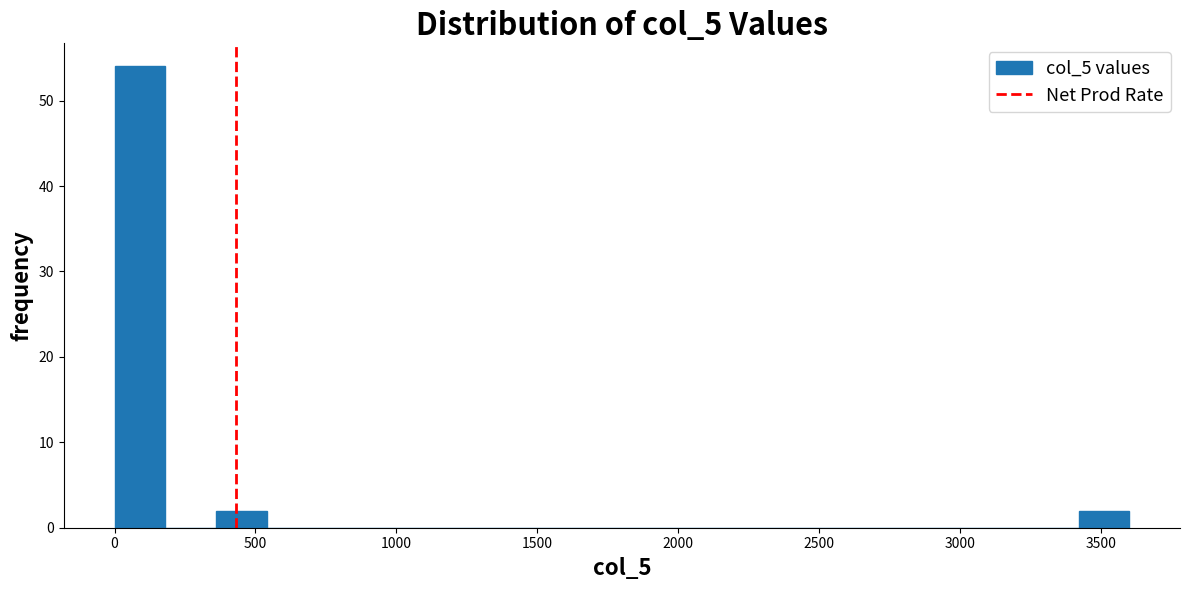

Read against the x-axis, roughly where is the centre of the tallest bar?

100